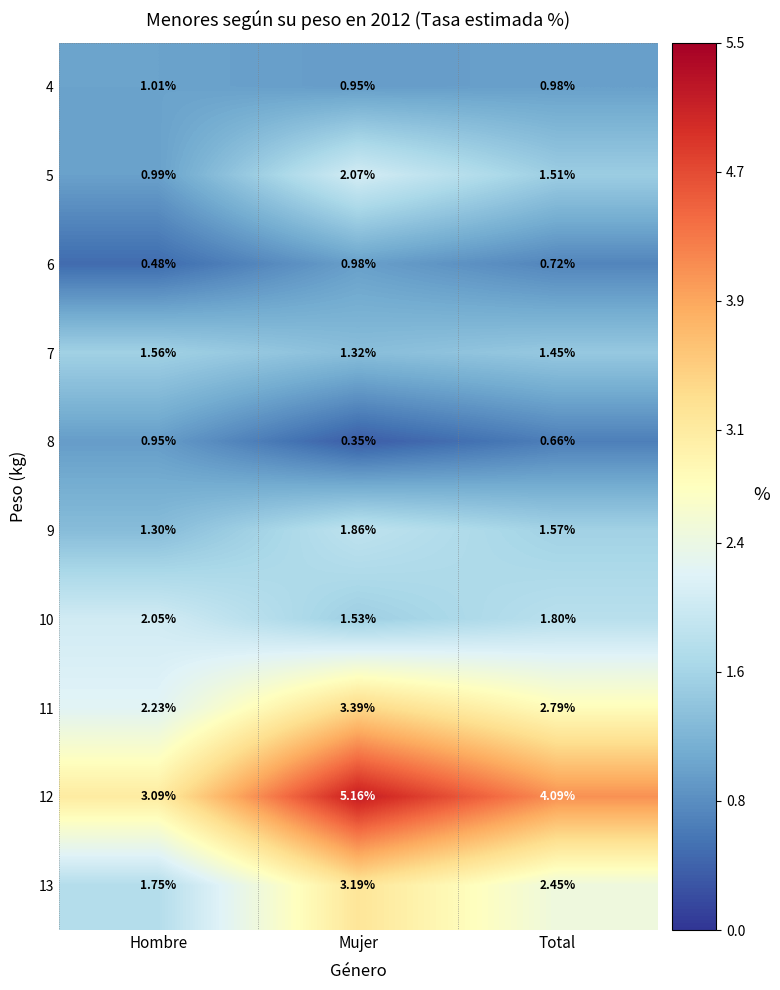

Which category has the lowest value in the 6 series?

Hombre